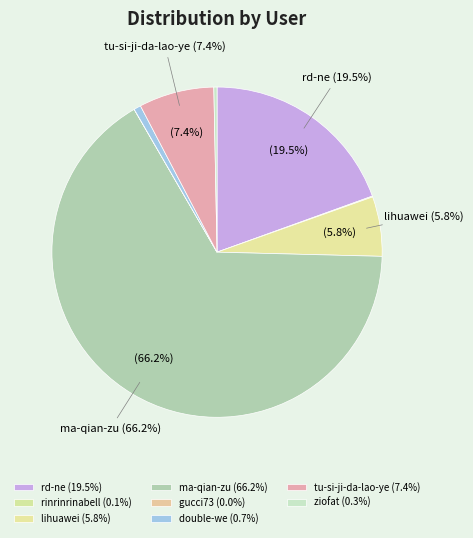

Rank the categories by value from highest to lowest.

ma-qian-zu, rd-ne, tu-si-ji-da-lao-ye, lihuawei, double-we, ziofat, rinrinrinabell, gucci73